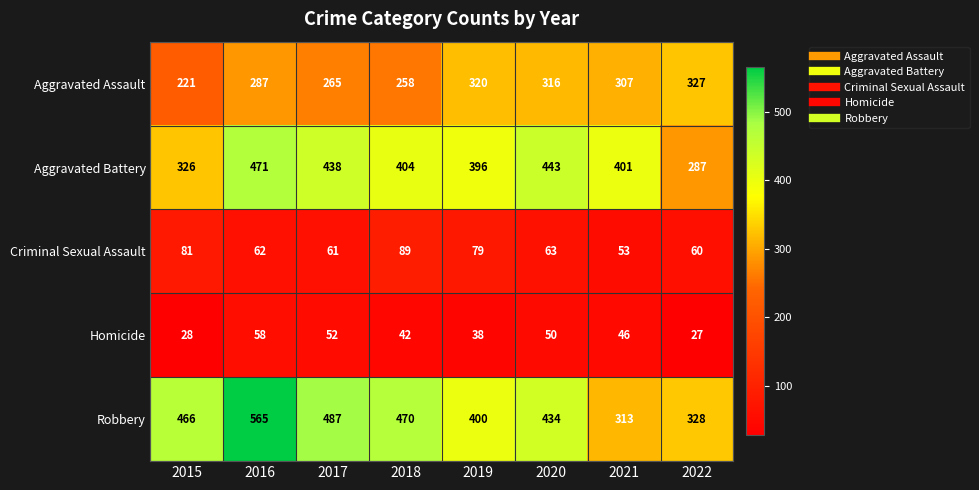

What is the spread (max minus min) of values at 2017?

435